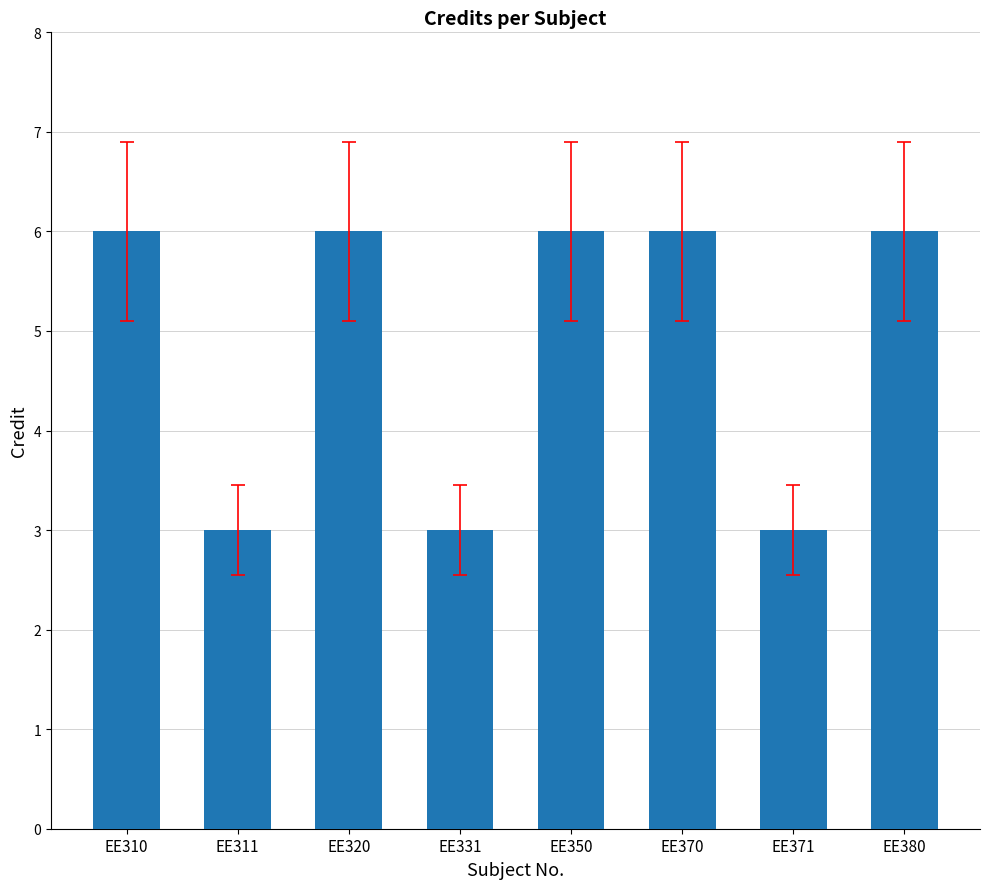

Reading left to right, what are all the values shown in this chart?

6	3	6	3	6	6	3	6